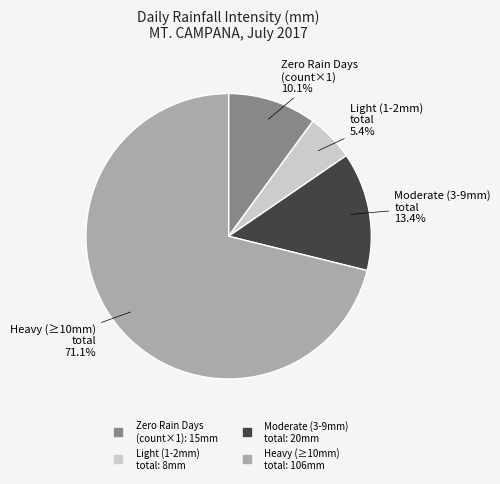

Is there any slice that represents more than half of the pie?

Yes